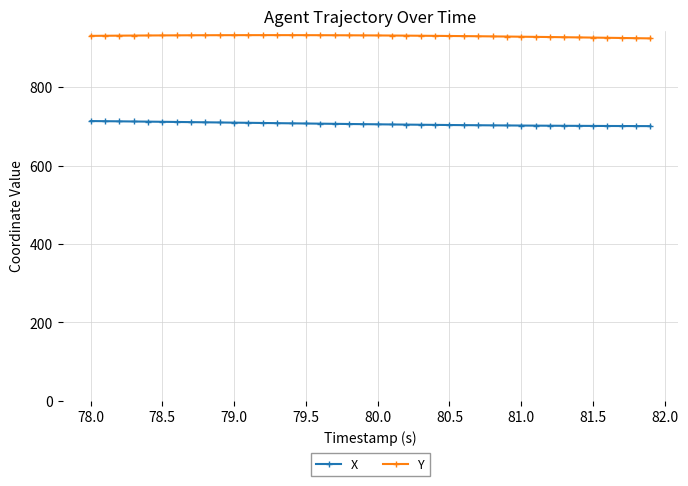

True or false: Y and X intersect in this chart.

False